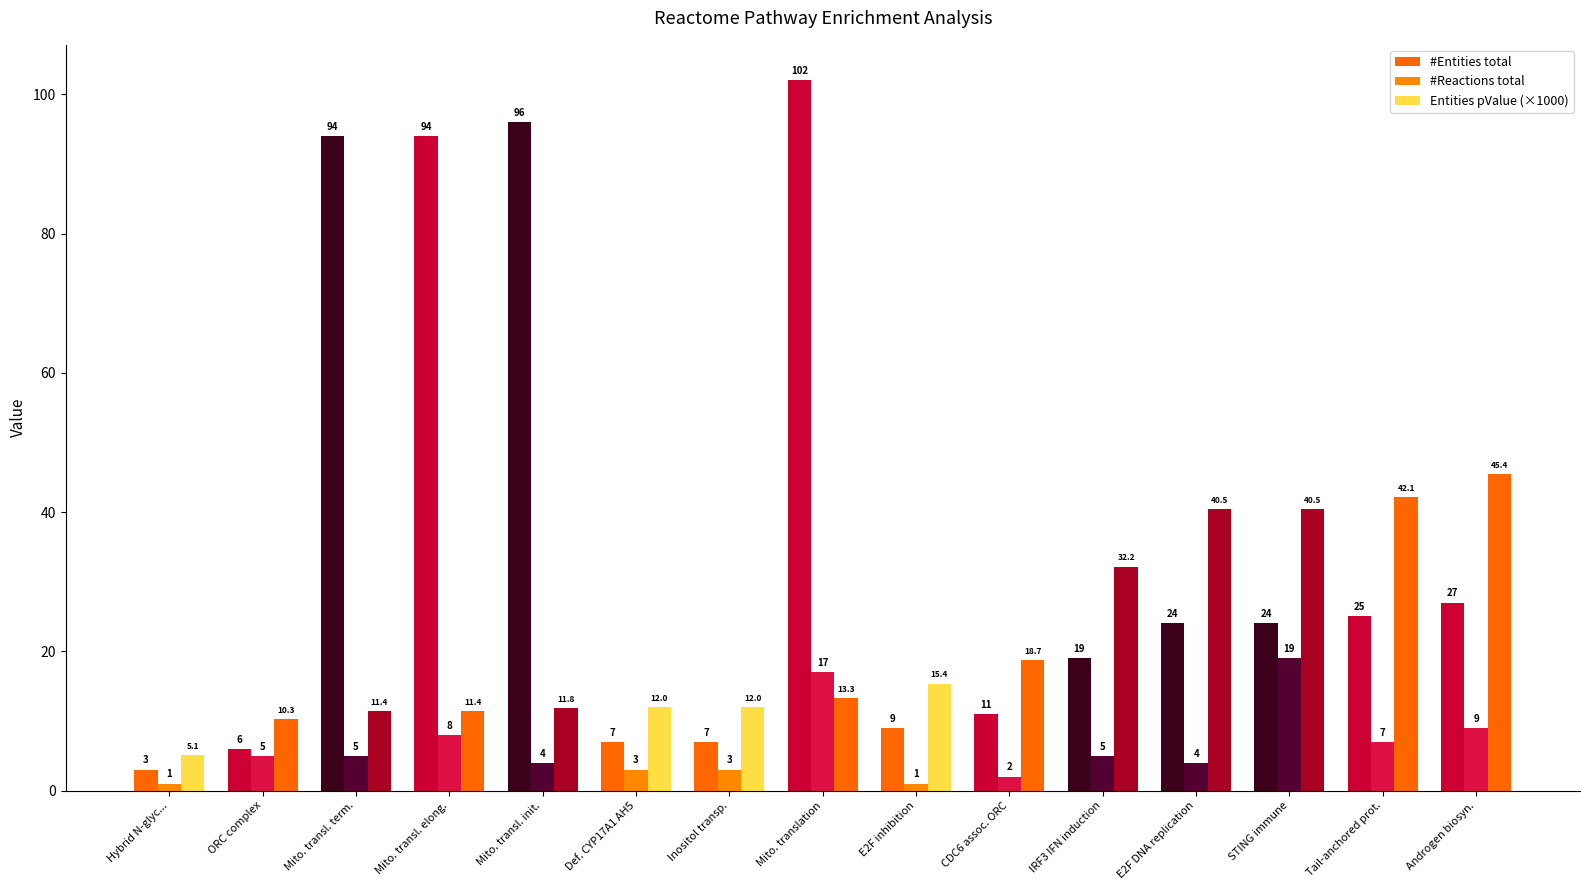

Between Mito. transl. init. and Mito. transl. term., which is larger?

Mito. transl. init.